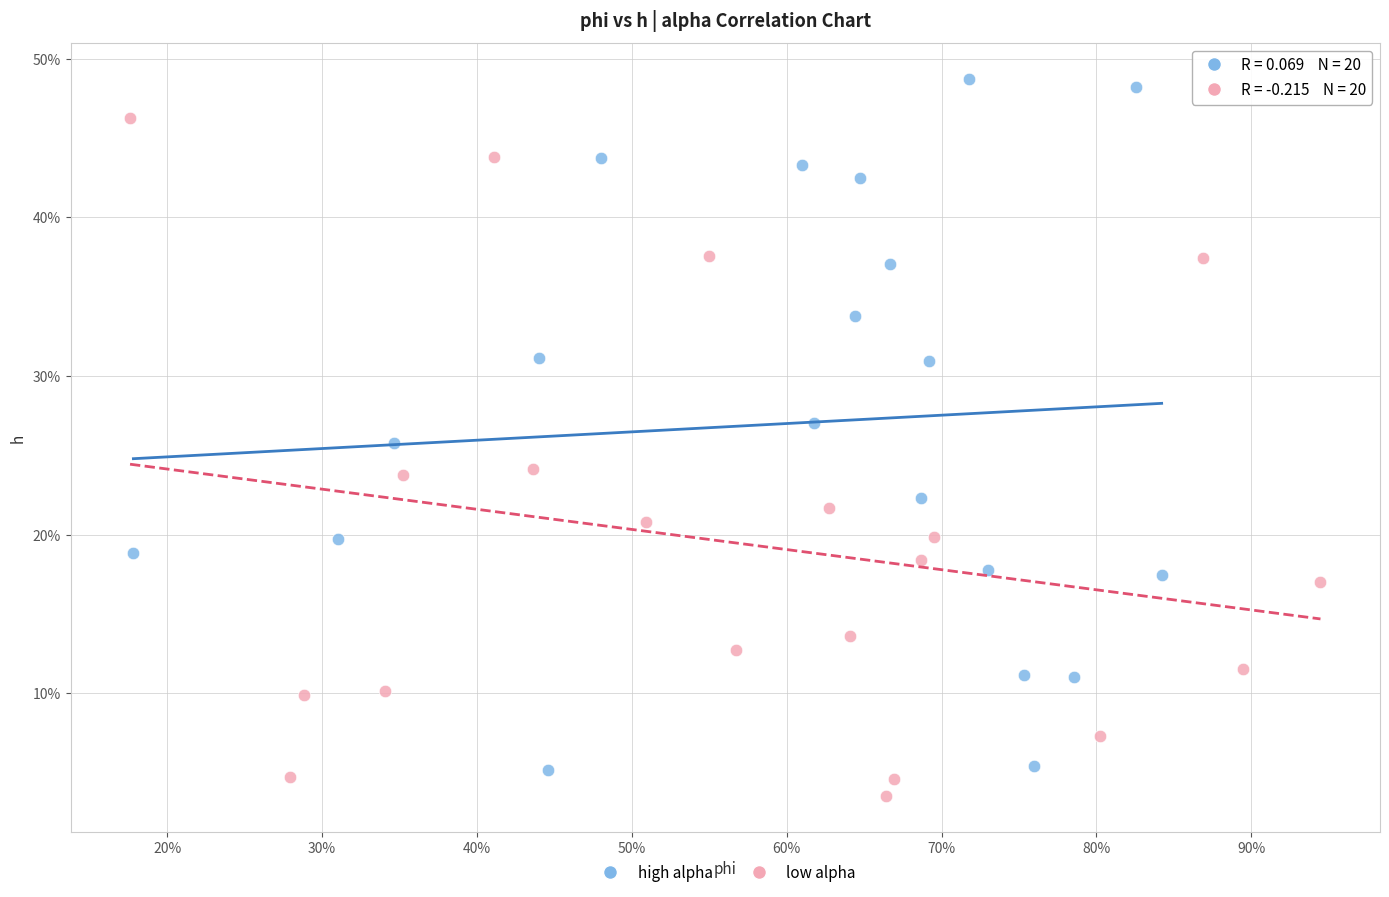

What are all the series names shown in the legend?

high alpha, low alpha